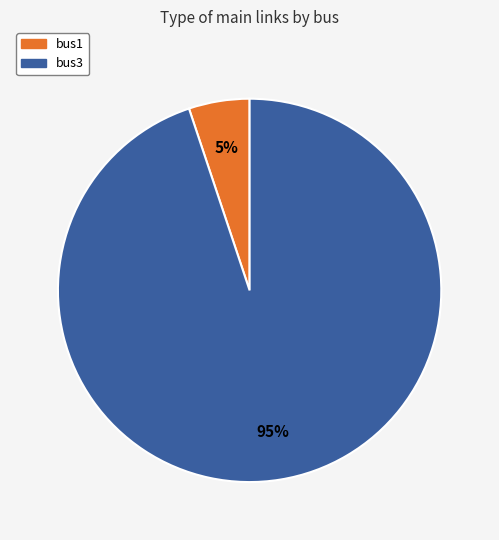

Which slice is the smallest?

bus1